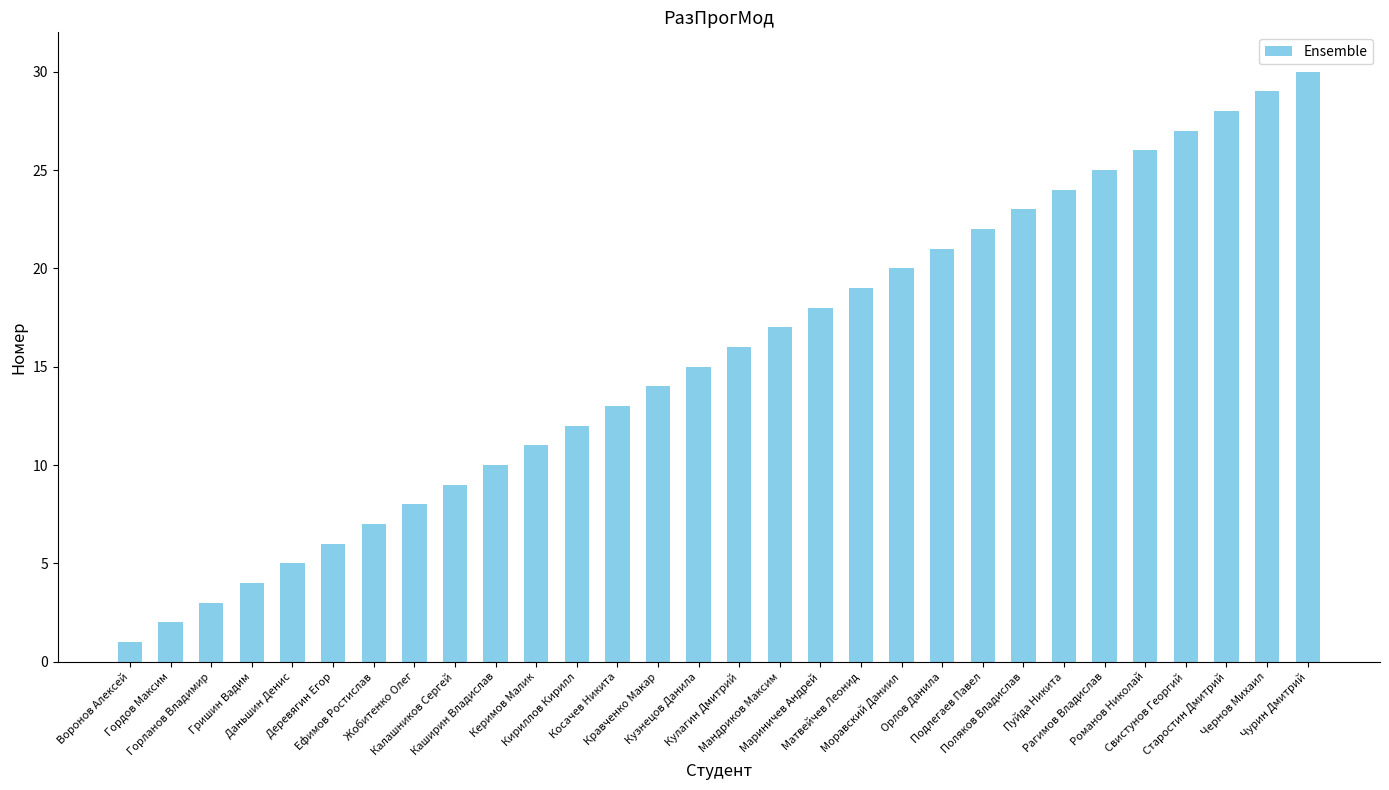

The chart shows a value of 8 at Жобитенко Олег. True or false?

True